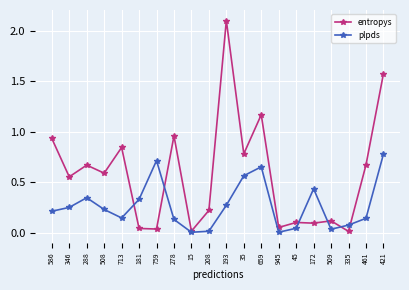

How many data points does each series have?

20